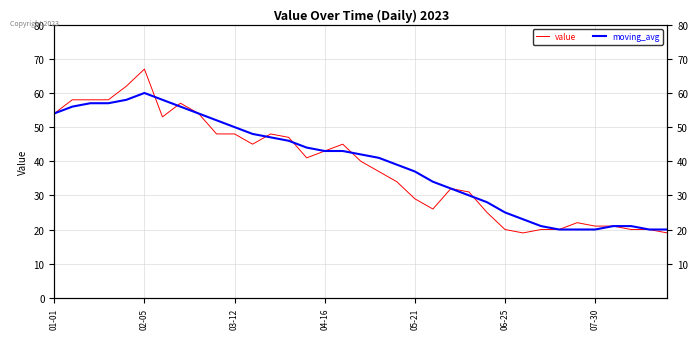

Reading left to right, transcribe all the data shown in this chart.

value: 54	58	58	58	62	67	53	57	54	48	48	45	48	47	41	43	45	40	37	34	29	26	32	31	25	20	19	20	20	22	21	21	20	20	19
moving_avg: 54	56	57	57	58	60	58	56	54	52	50	48	47	46	44	43	43	42	41	39	37	34	32	30	28	25	23	21	20	20	20	21	21	20	20